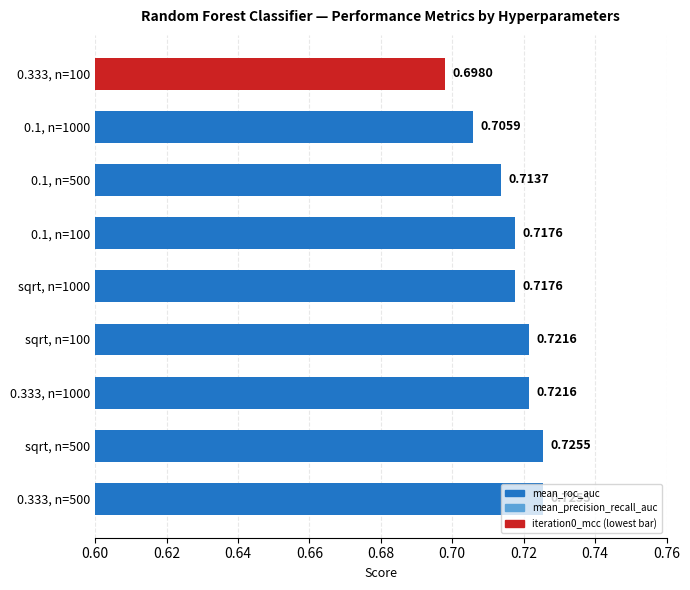

Are the bars grouped side by side (vs. stacked)?

No